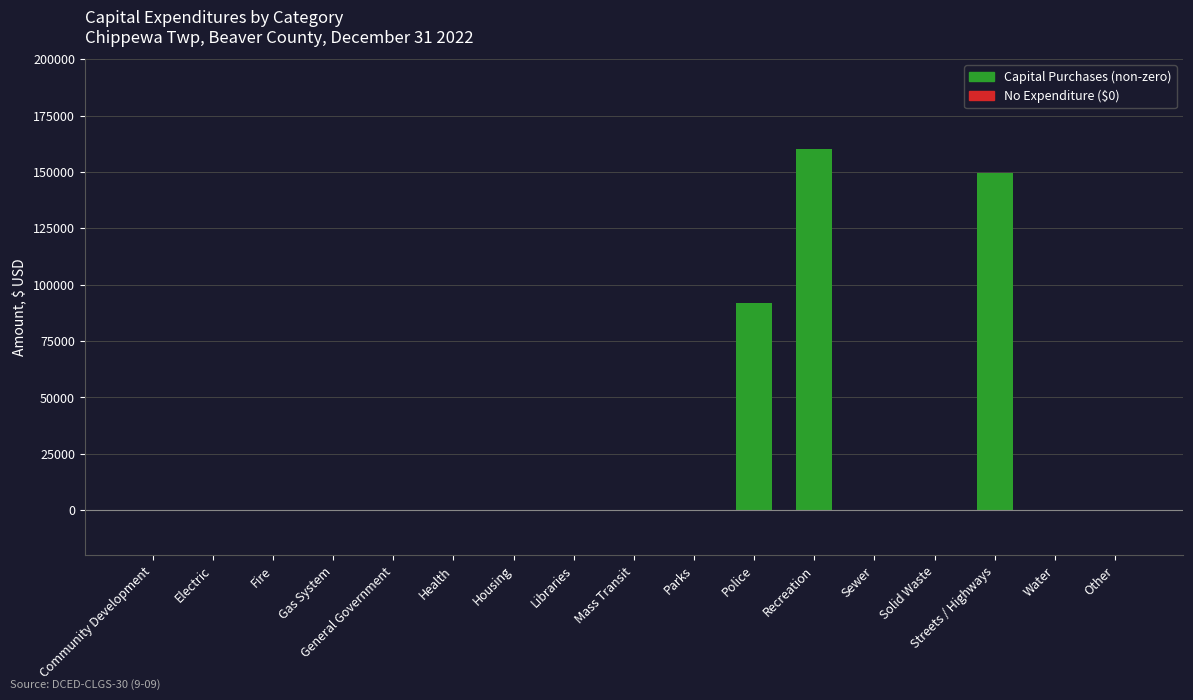

Reading right to left, what are all the values shown in this chart?

Other=0	Water=0	Streets / Highways=149346	Solid Waste=0	Sewer=0	Recreation=160350	Police=91708	Parks=0	Mass Transit=0	Libraries=0	Housing=0	Health=0	General Government=0	Gas System=0	Fire=0	Electric=0	Community Development=0